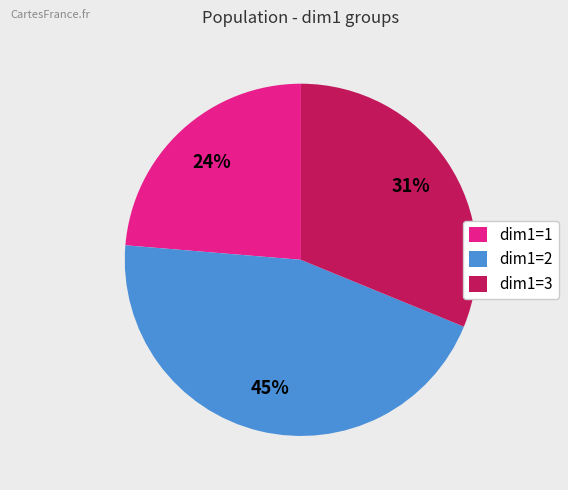

Rank the categories by value from highest to lowest.

dim1=2, dim1=3, dim1=1